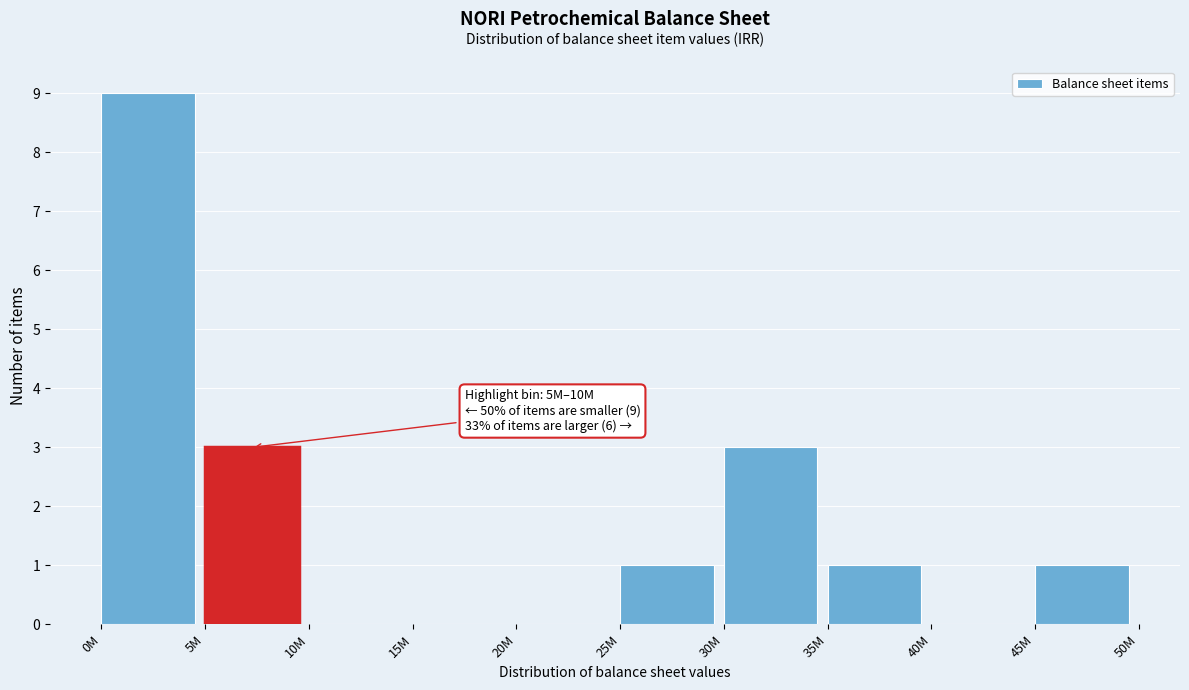

Reading left to right, what are all the values shown in this chart?

0M=9	5M=3	10M=0	15M=0	20M=0	25M=1	30M=3	35M=1	40M=0	45M=1